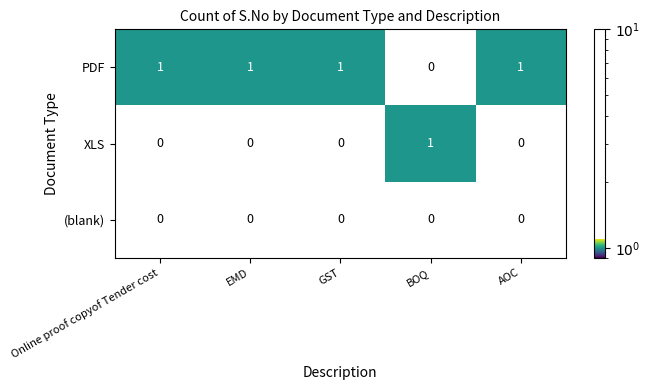

What is the sum of the .pdf values at .pdf and .xls?

2